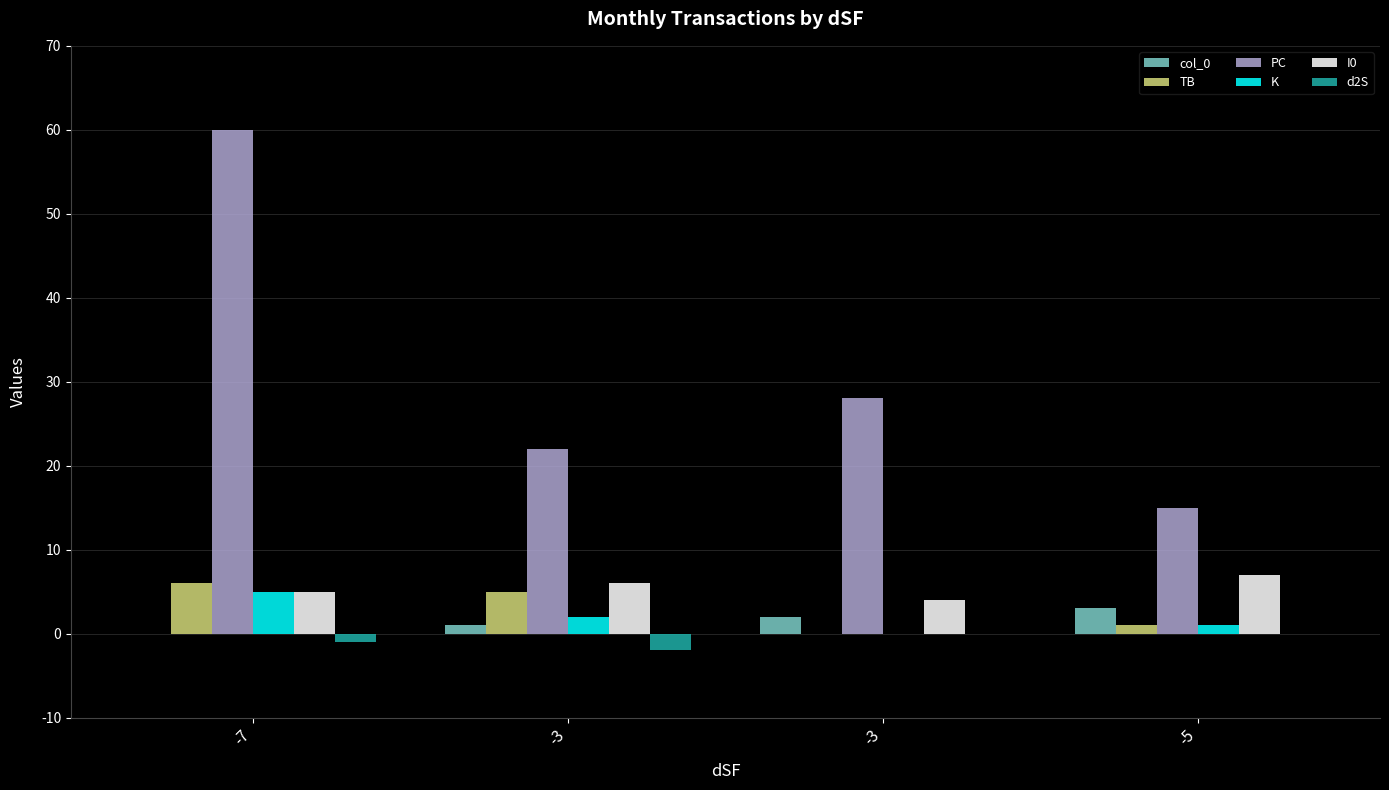

Which series has the largest total across all categories?

PC